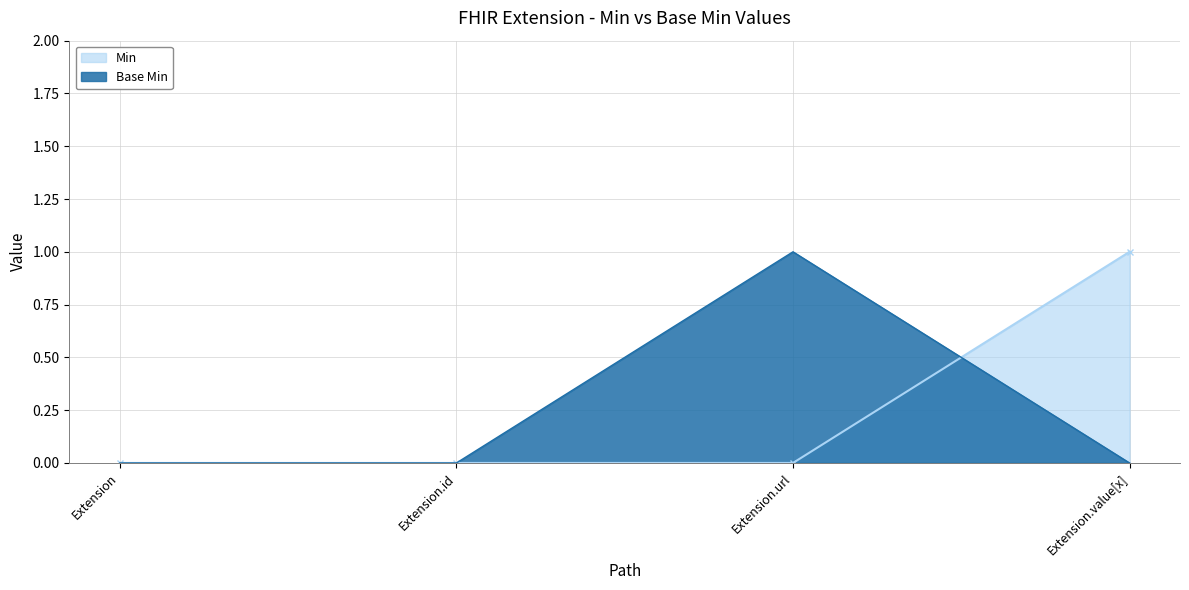

What is the sum of all Base Min values?

1